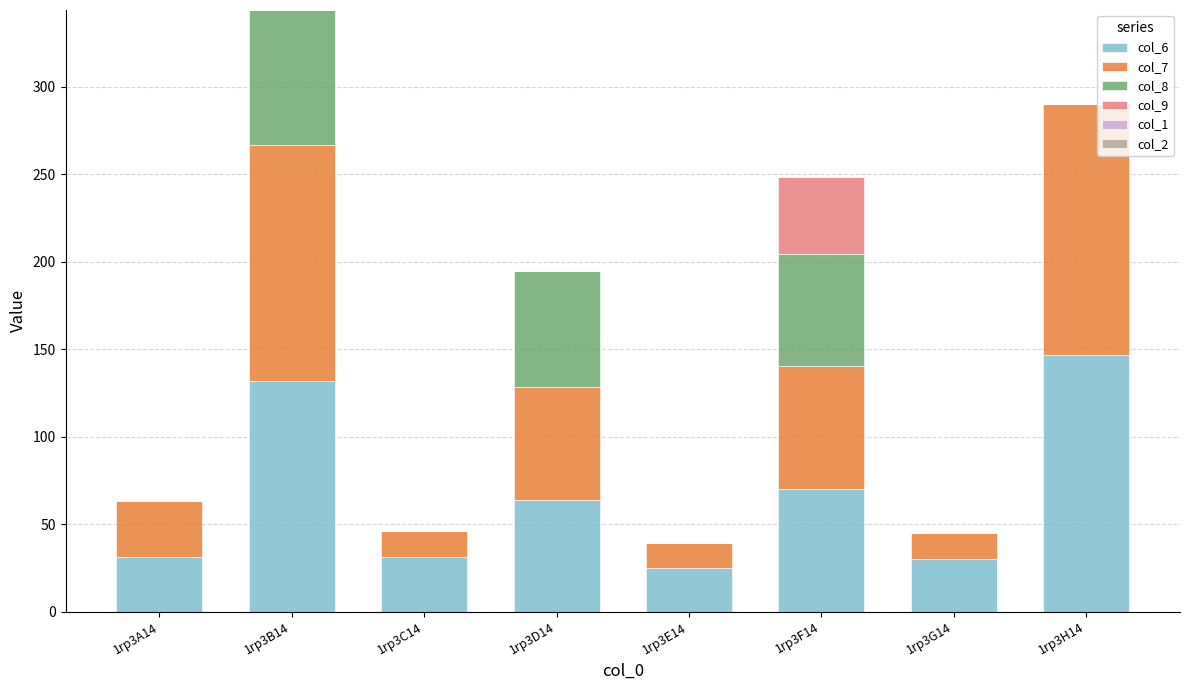

The col_6 series shows 18.9 at 1rp3A14. True or false?

False